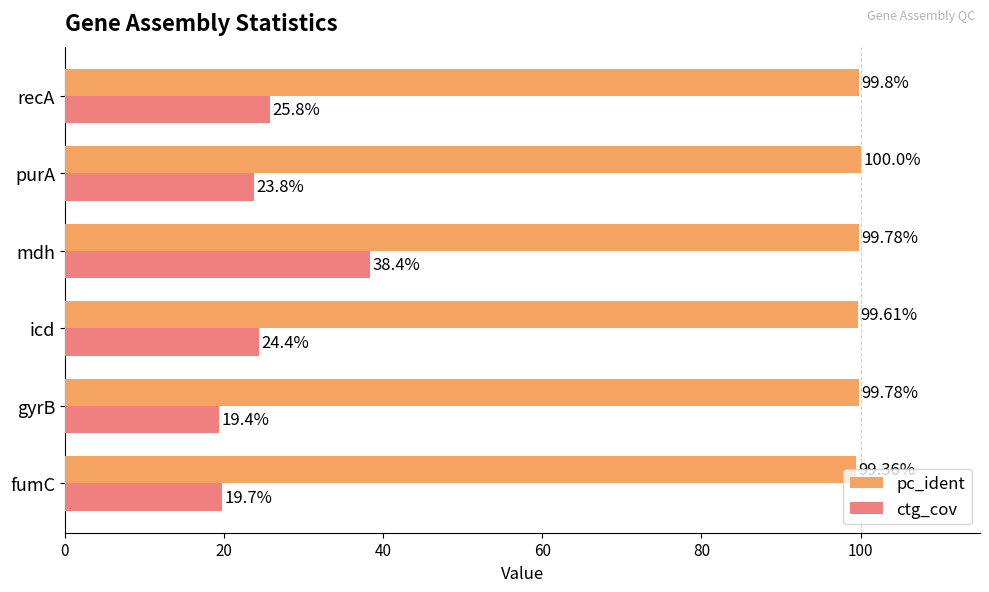

Is the value of pc_ident at gyrB greater than the value of ctg_cov at recA?

Yes